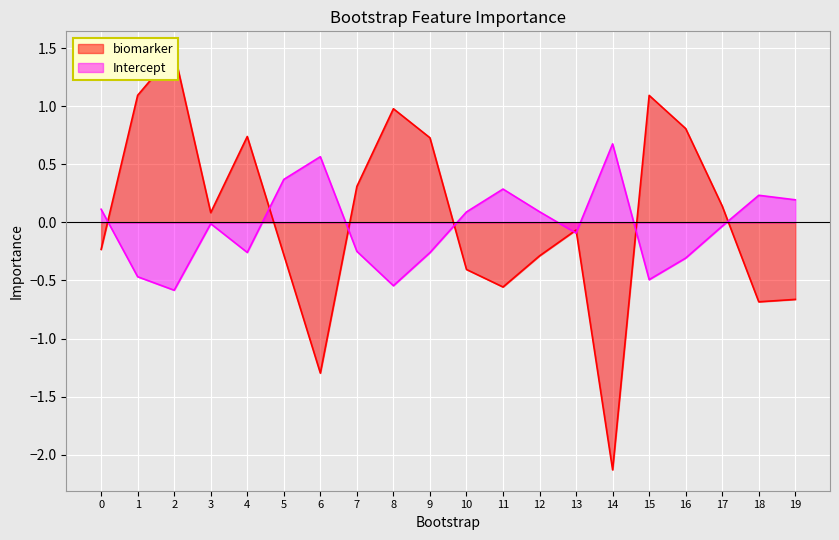

Rank the series at 14 from highest to lowest value.

Intercept, biomarker